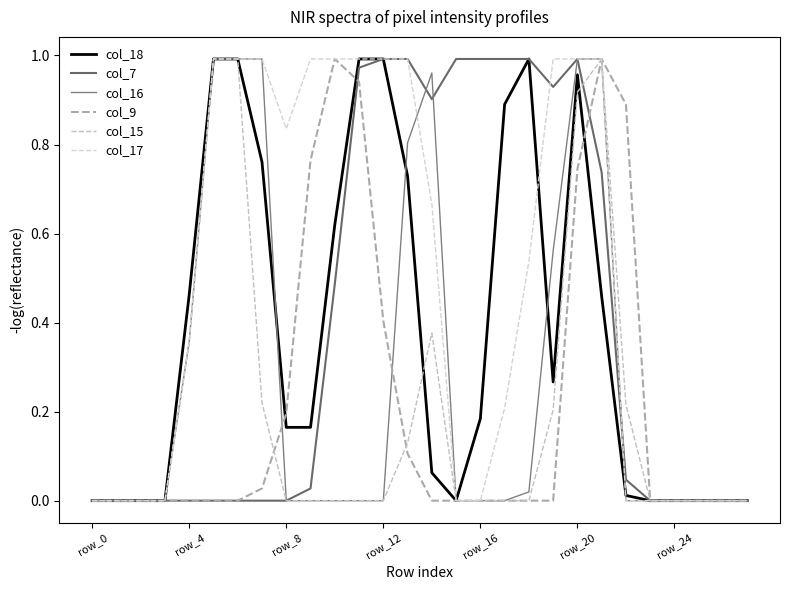

In col_16, how many points are higher than both neighbors (excluding endpoints)?

1